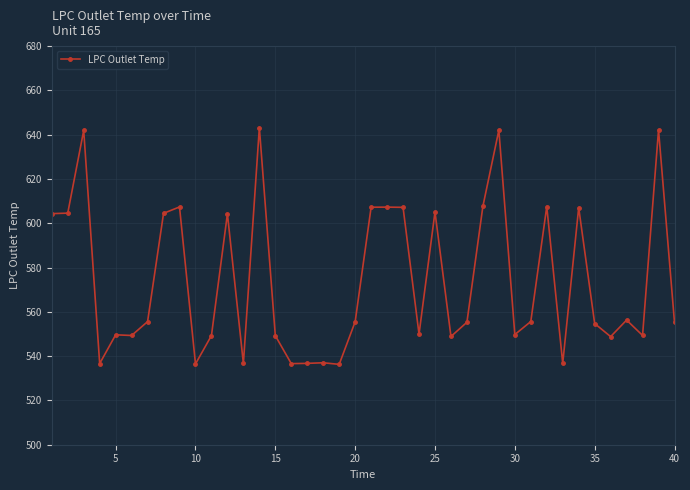

What is the value of the 1st point from the left?

604.4